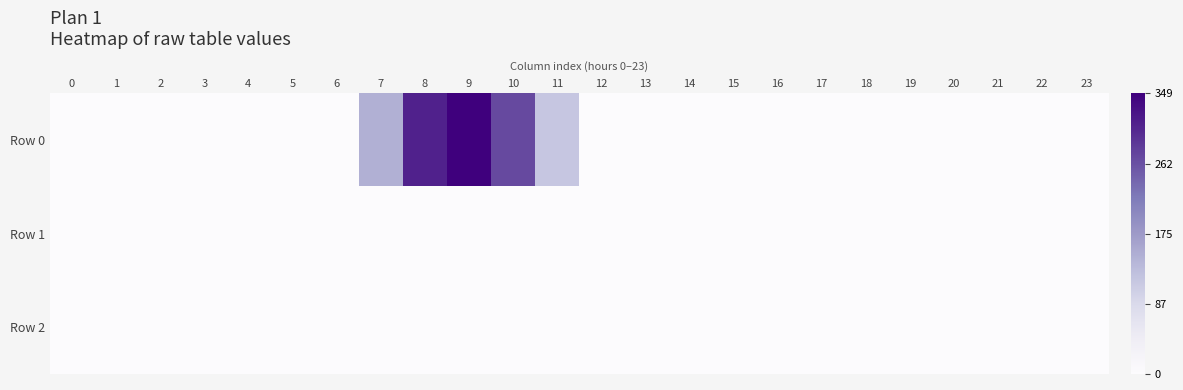

Which series has the widest spread of values?

row_0